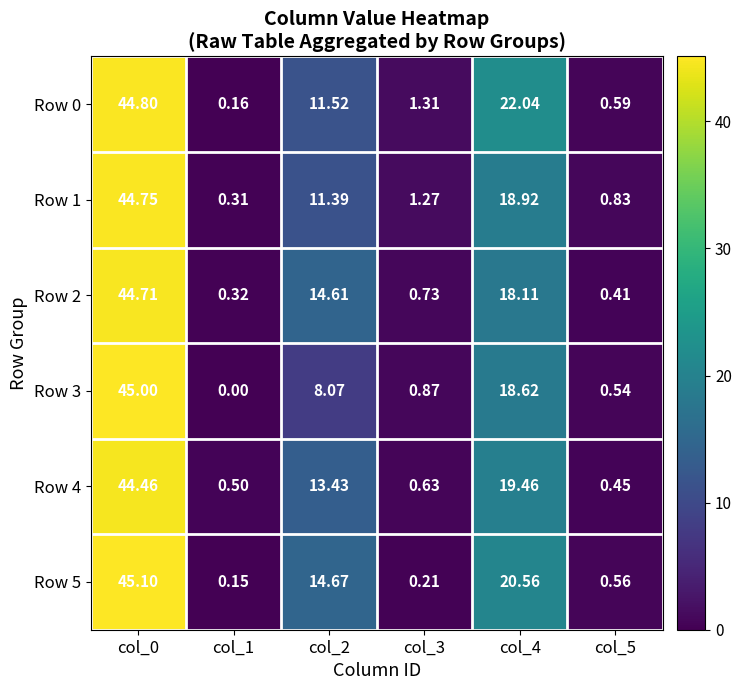

Is the value of Row 0 at col_3 greater than the value of Row 1 at col_3?

Yes